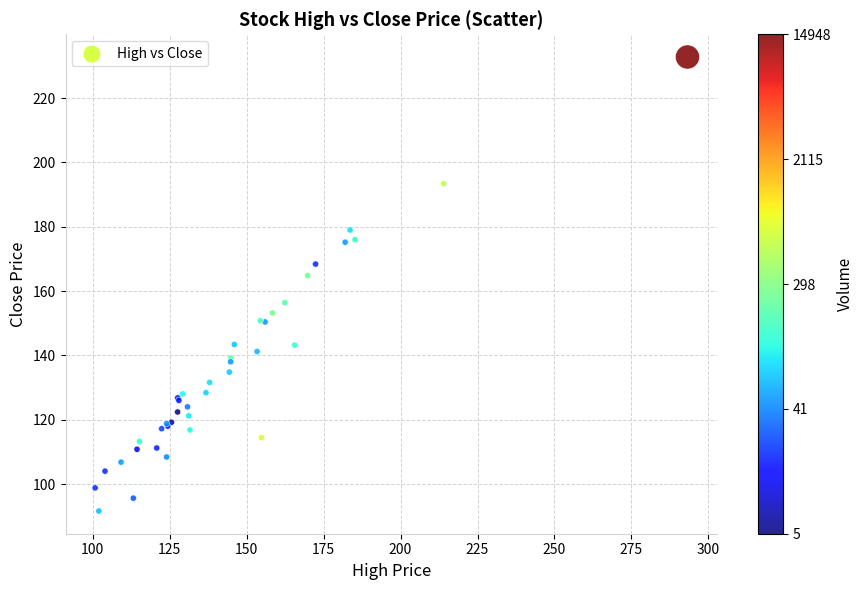

What Y value in the scatter plot is closest to 162?

164.8